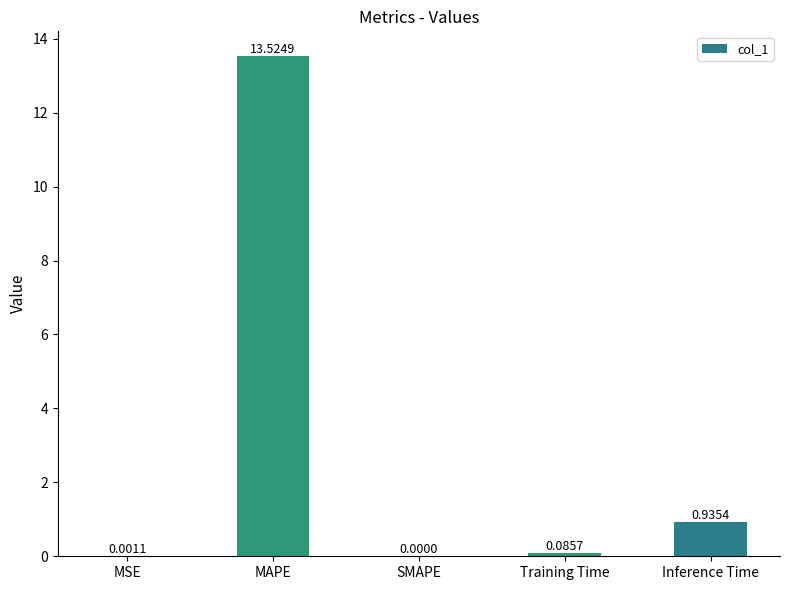

Where is the data nearest to the value 6?

Inference Time